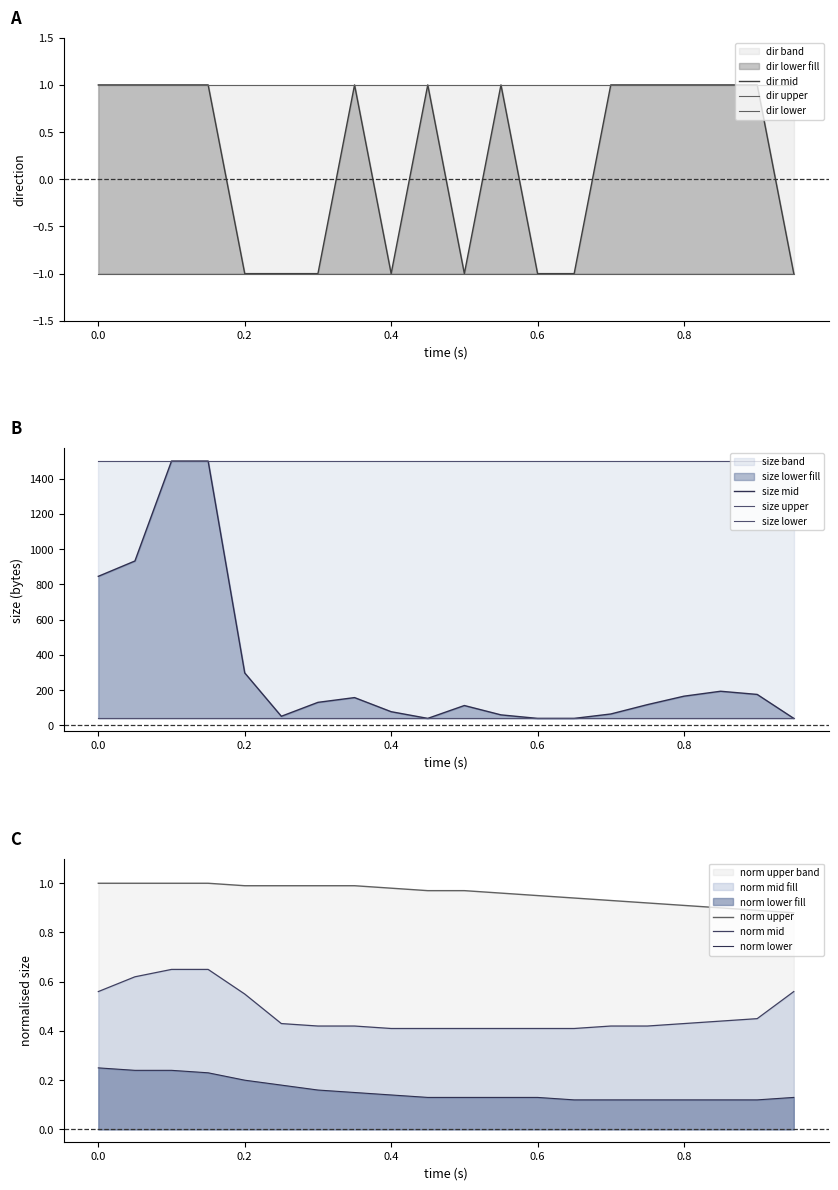

Does the chart display data point markers on the line(s)?

No